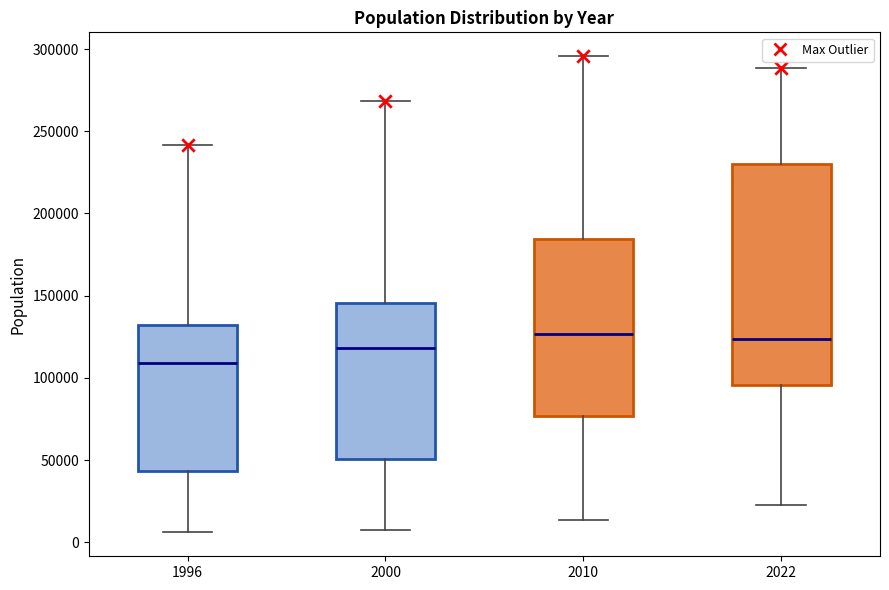

Comparing the boxes themselves (not the whiskers), which one is the tallest?

2022